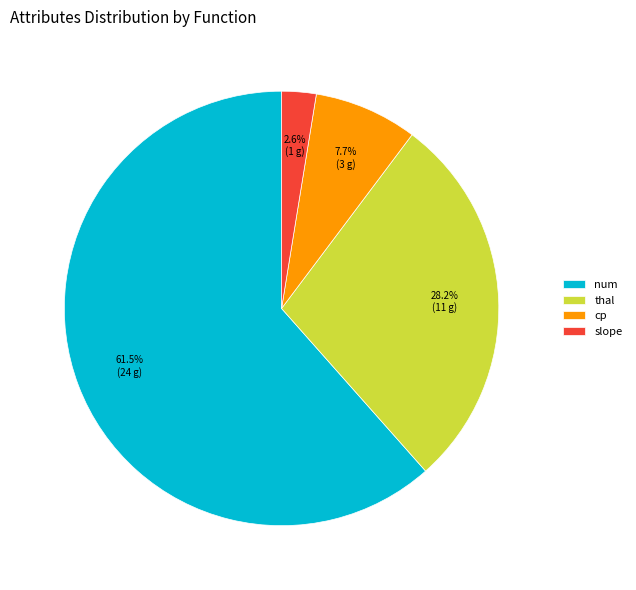

Is thal the majority of the pie?

No